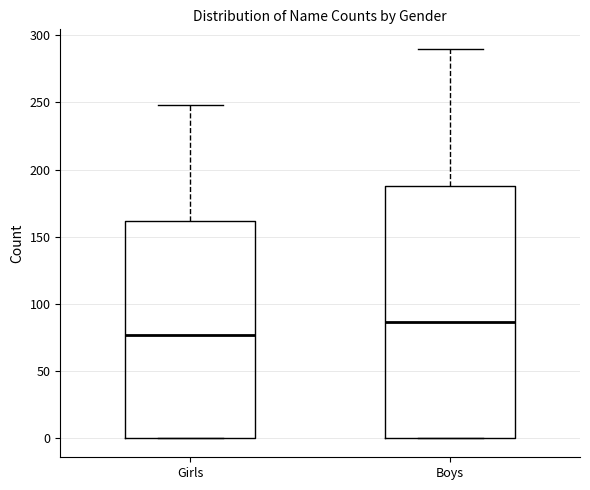

Which box is the tallest, from its lower edge to its upper edge?

Boys